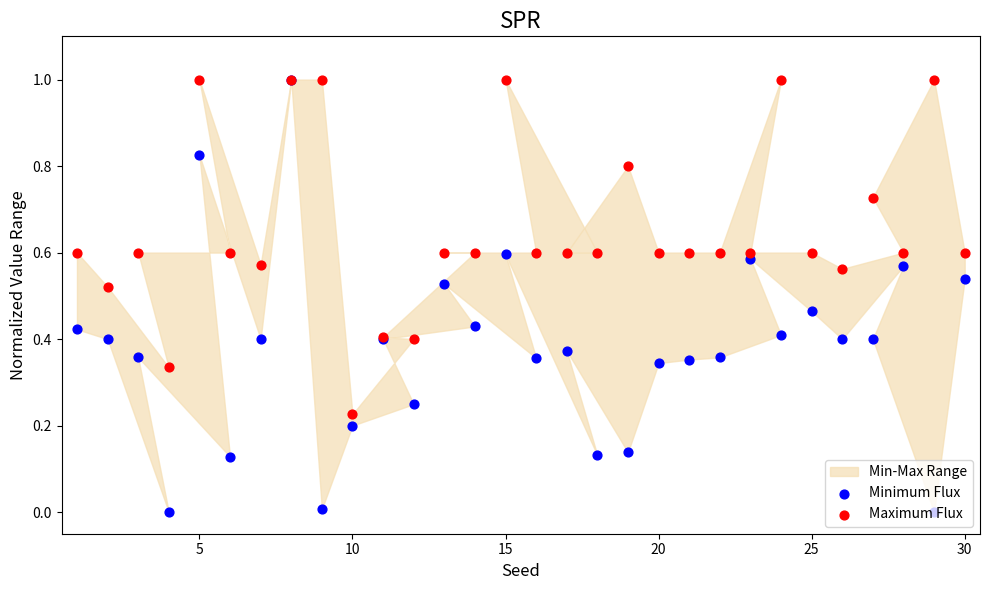

What is the total value across all series at 30?

1.1